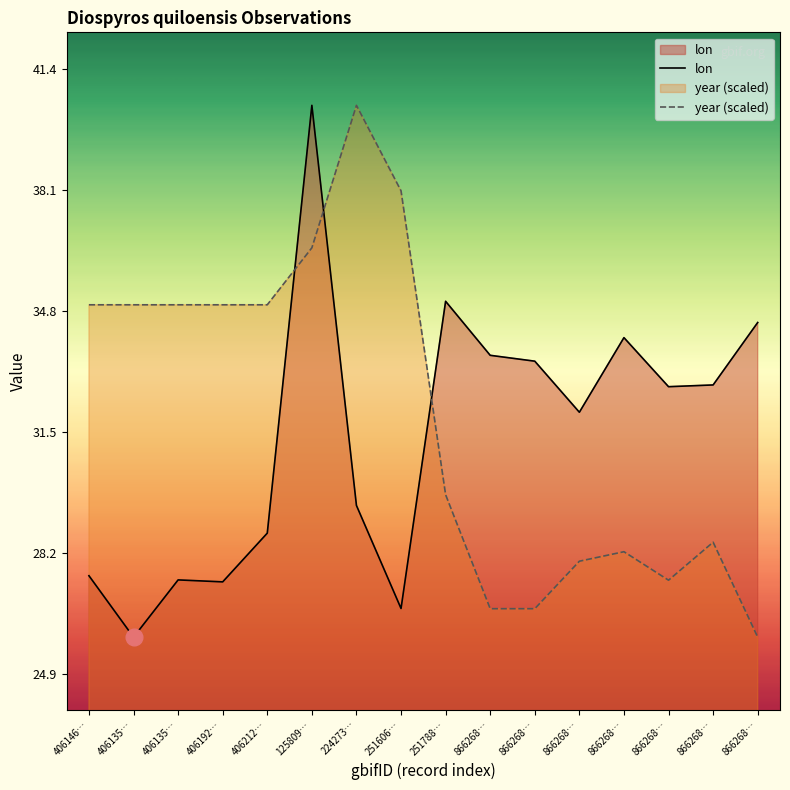

How many intersections are there between year (scaled) and lon?

3